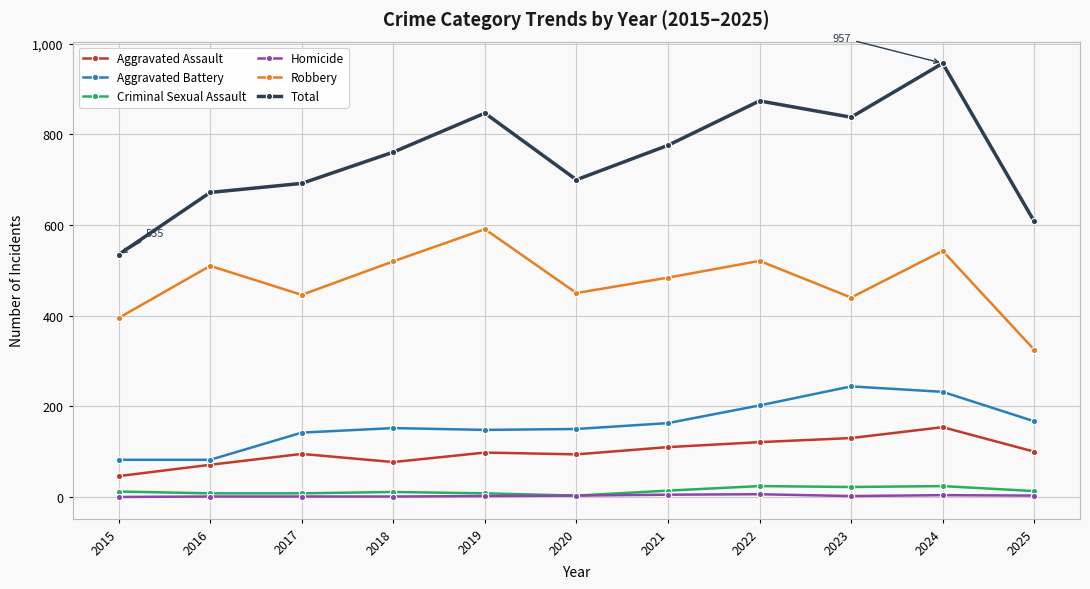

How many distinct data groups are displayed?

6